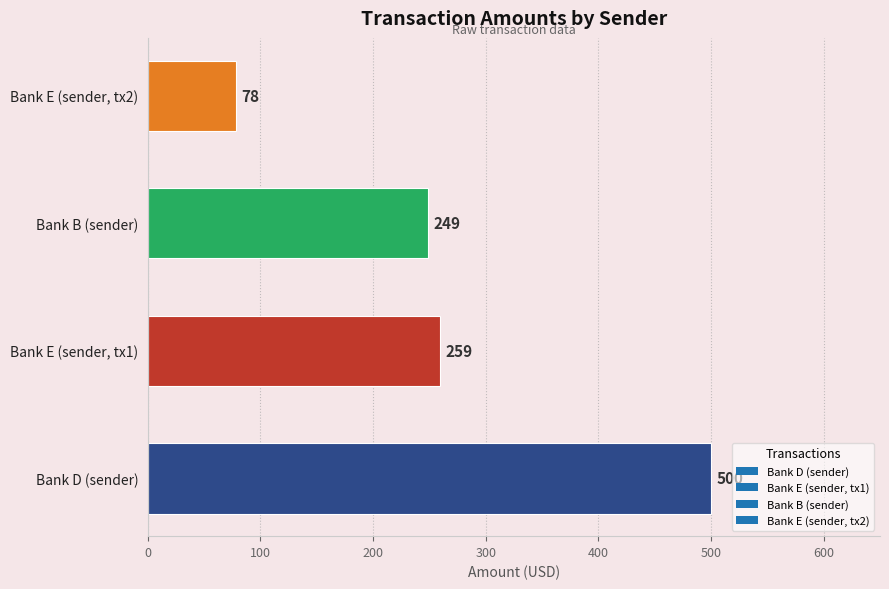

Which has a higher value, Bank E (sender, tx2) or Bank D (sender)?

Bank D (sender)